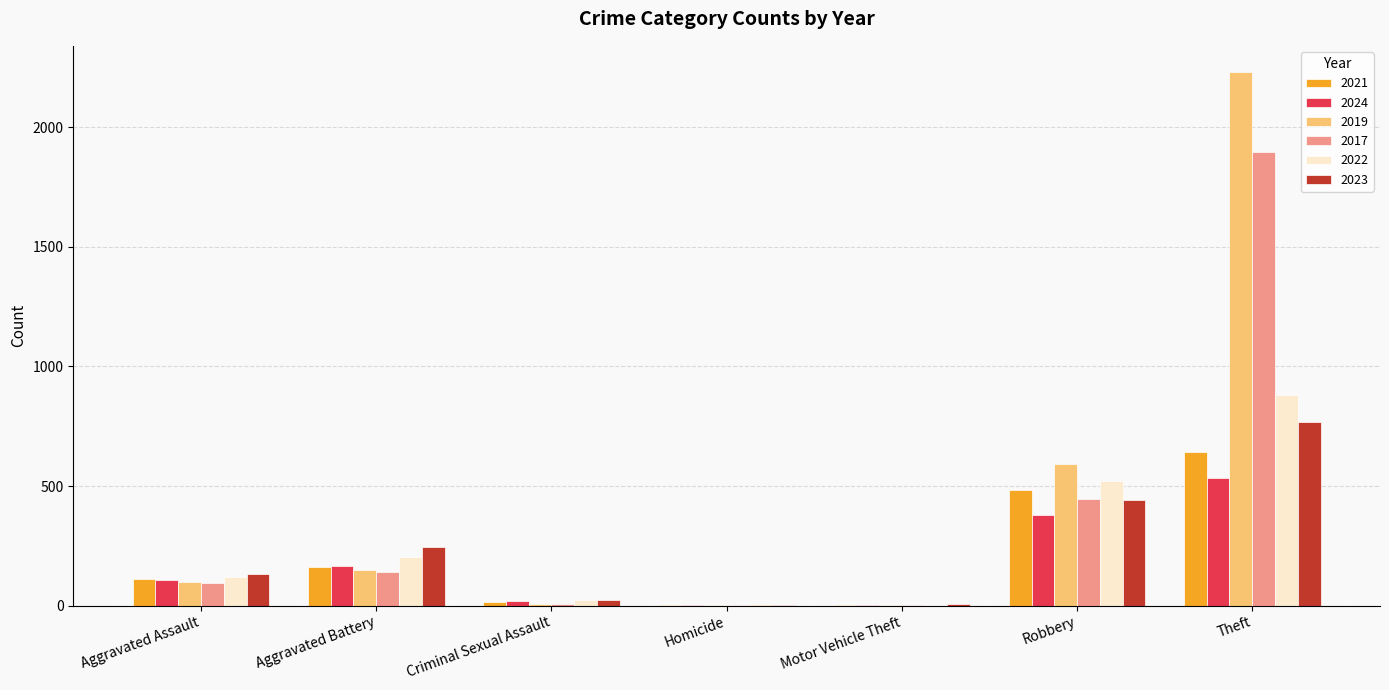

What is the spread (max minus min) of values at Robbery?

212